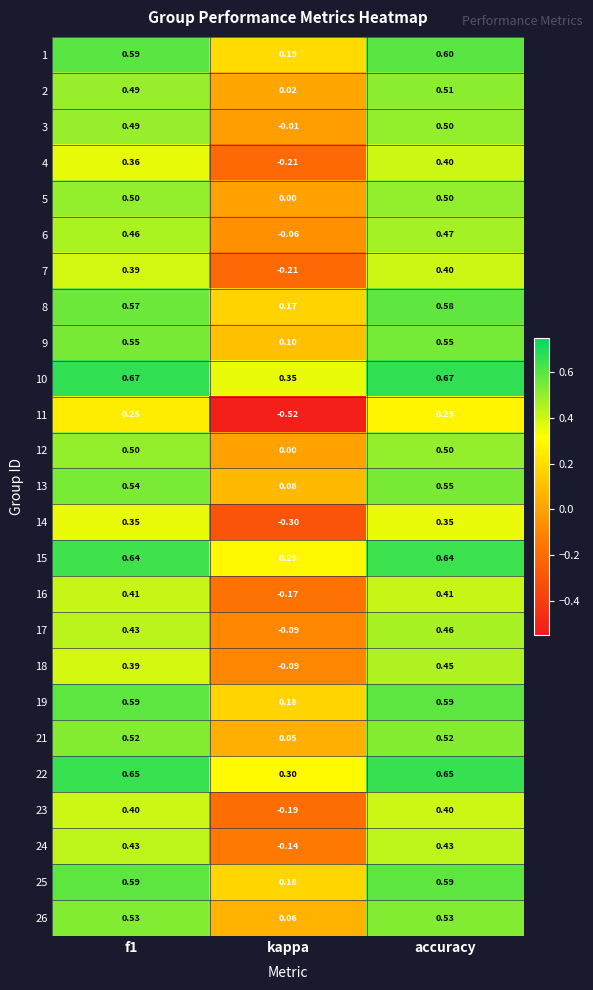

Which series has the widest spread of values?

11